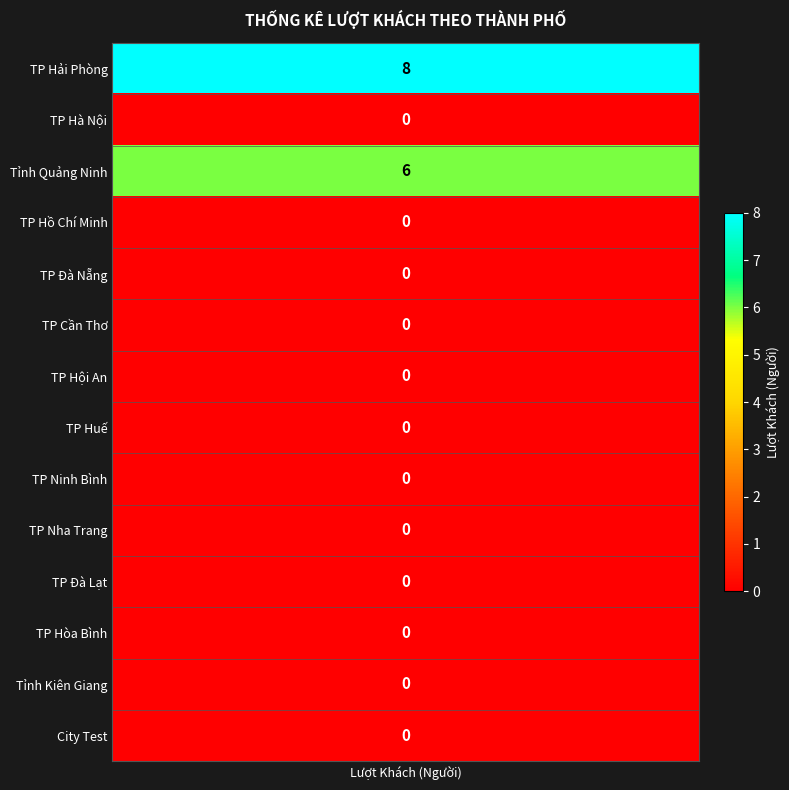

What is the average value?

1